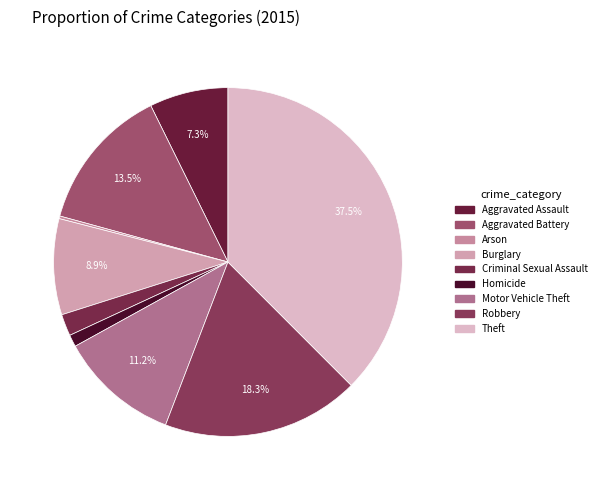

Rank the categories by value from highest to lowest.

Theft, Robbery, Aggravated Battery, Motor Vehicle Theft, Burglary, Aggravated Assault, Criminal Sexual Assault, Homicide, Arson